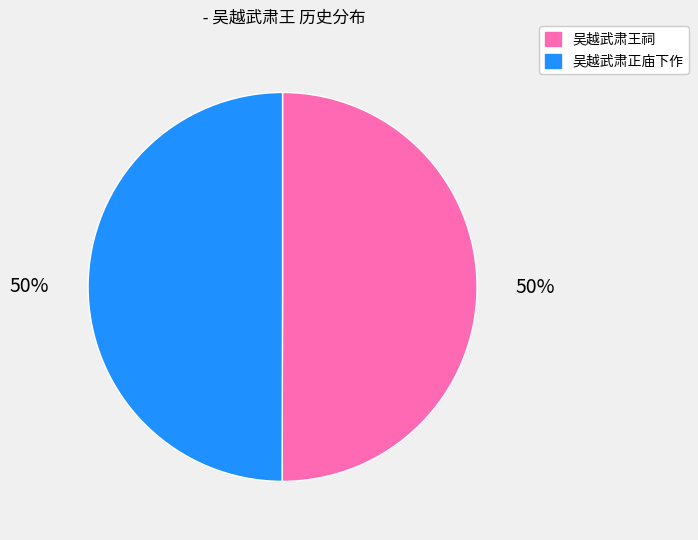

Is the sum of 吴越武肃正庙下作 and 吴越武肃王祠 greater than half?

Yes